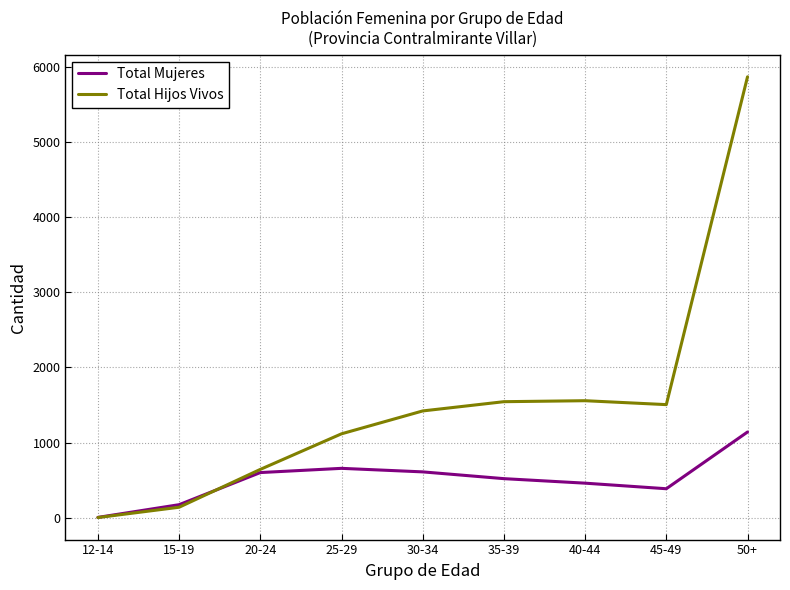

Which series has the largest total across all categories?

Total Hijos Vivos